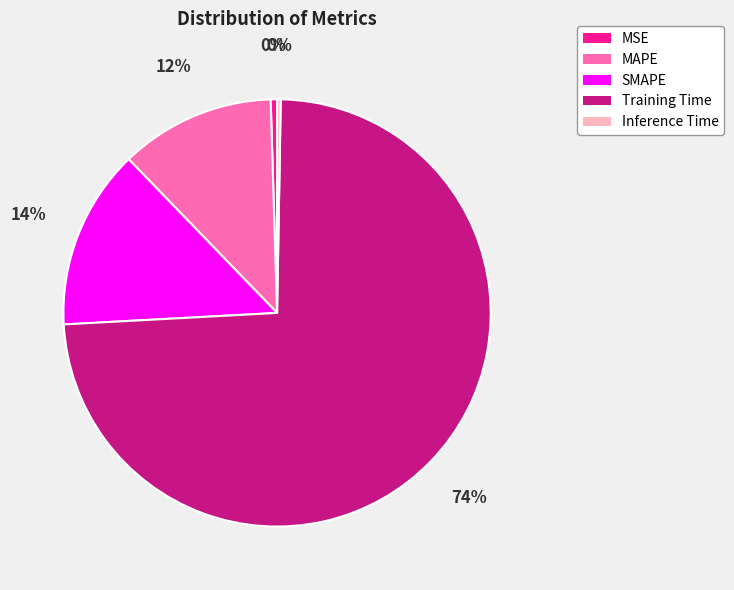

Combined, do Training Time and MAPE account for over 50%?

Yes